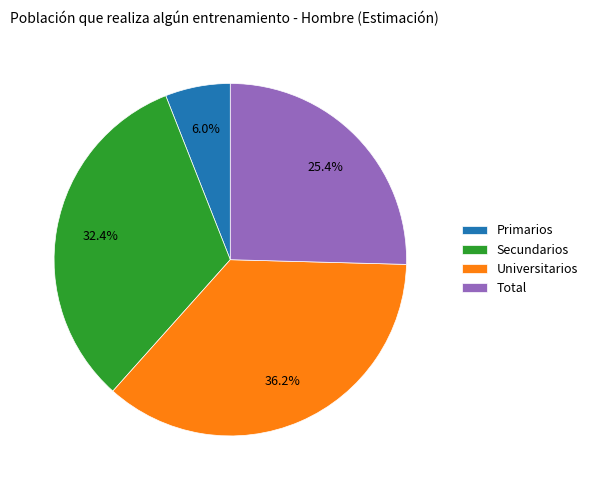

How many segments does this pie chart have?

4